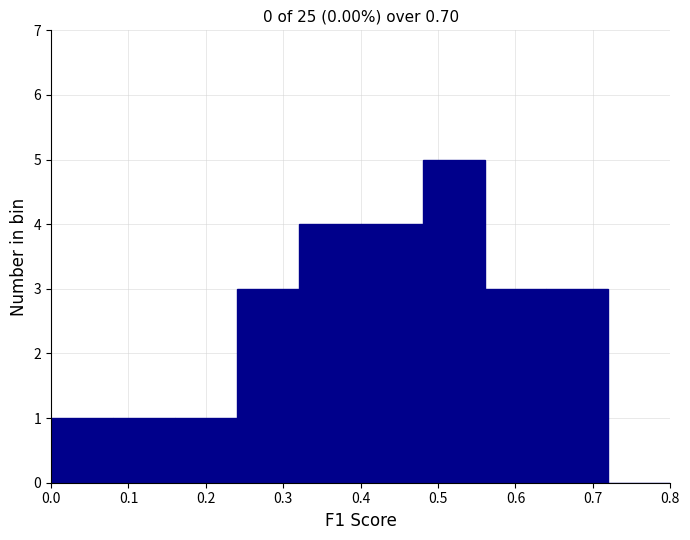

Reading left to right, list every bar in this chart as the range it spans on the x-axis followed by its height. The values are not printed on the chart, so give them approximately, as read against the axis.

0.00 to 0.08: 1
0.08 to 0.16: 1
0.16 to 0.24: 1
0.24 to 0.32: 3
0.32 to 0.40: 4
0.40 to 0.48: 4
0.48 to 0.56: 5
0.56 to 0.64: 3
0.64 to 0.72: 3
0.72 to 0.80: 0